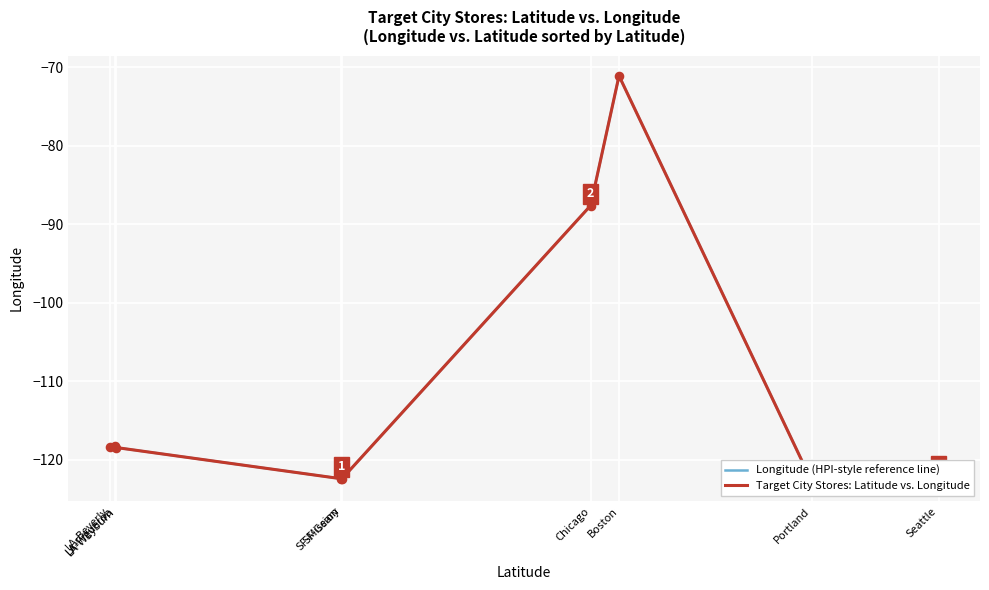

At how many categories does at least one series exceed -114?

2